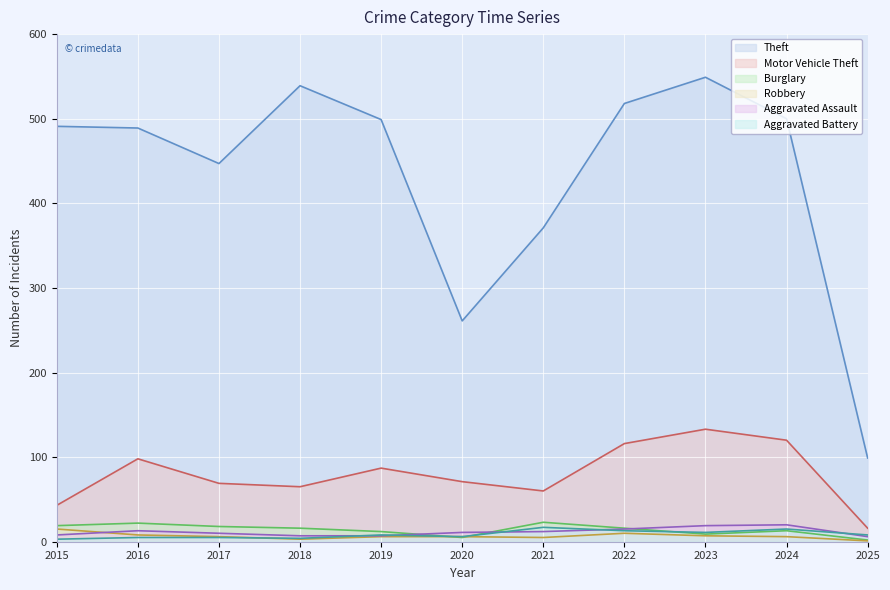

Between 2018 and 2020, which is larger?

2018